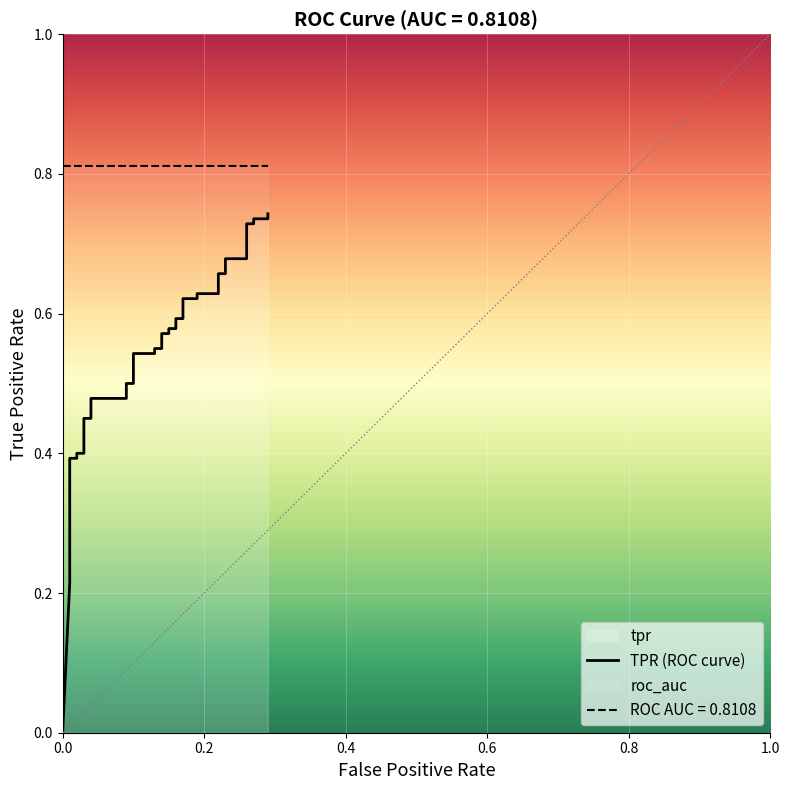

True or false: the data has more than 1 interior local peaks.

False